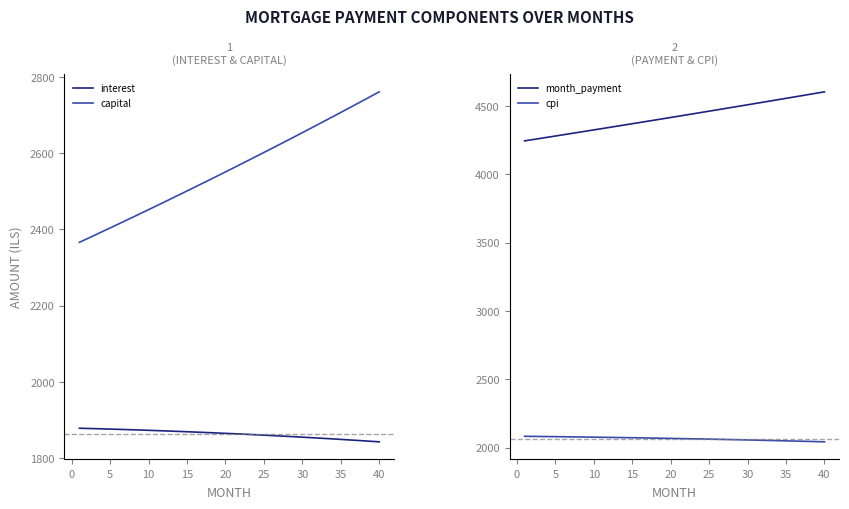

What is the average value of the interest series?

1863.7